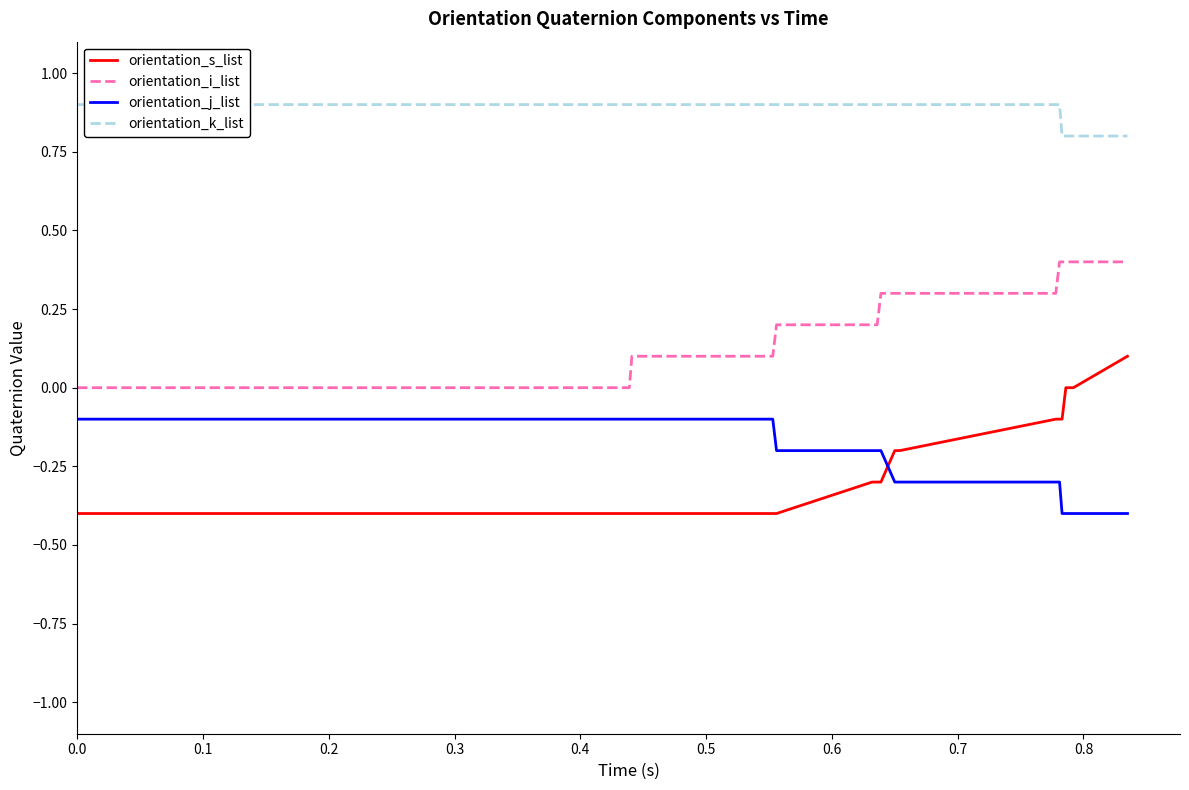

True or false: orientation_i_list has more than 0 interior local peaks.

False